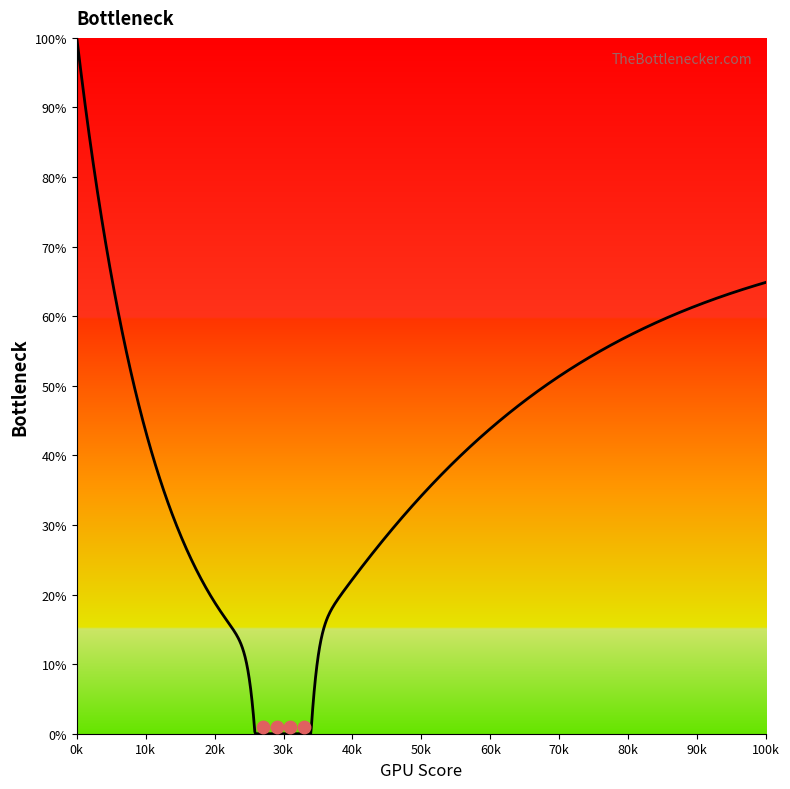

Between 9 and 21, which is larger?

9